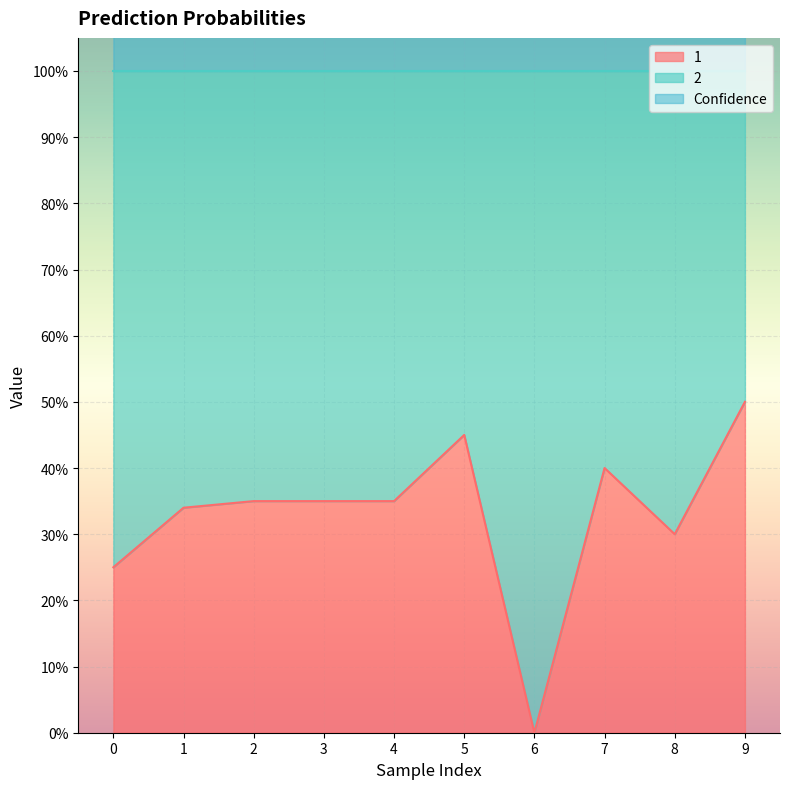

What is the difference between the Confidence values at 5 and 4?

0.2